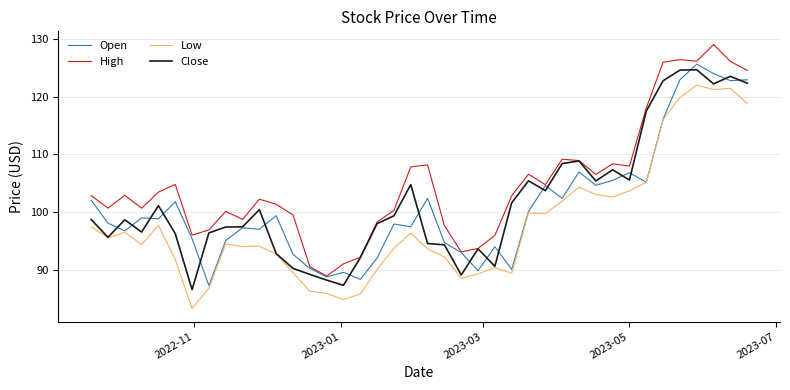

Which series has the largest total across all categories?

High